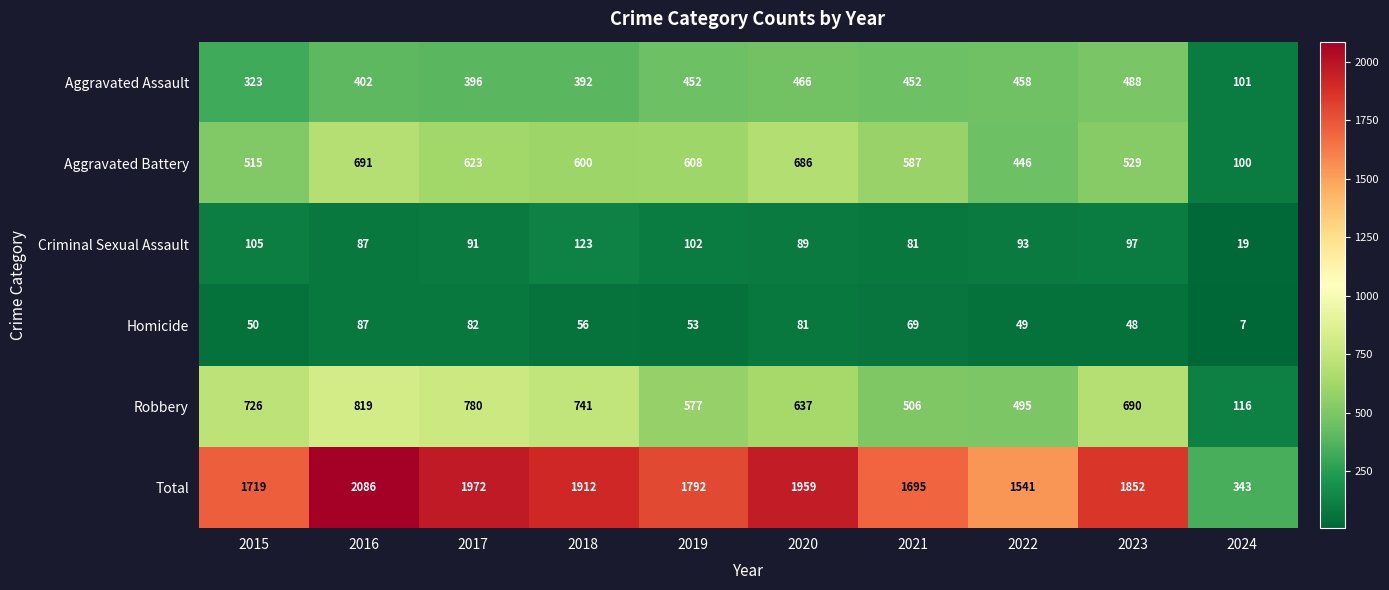

What is the total value across all series at 2020?

3918